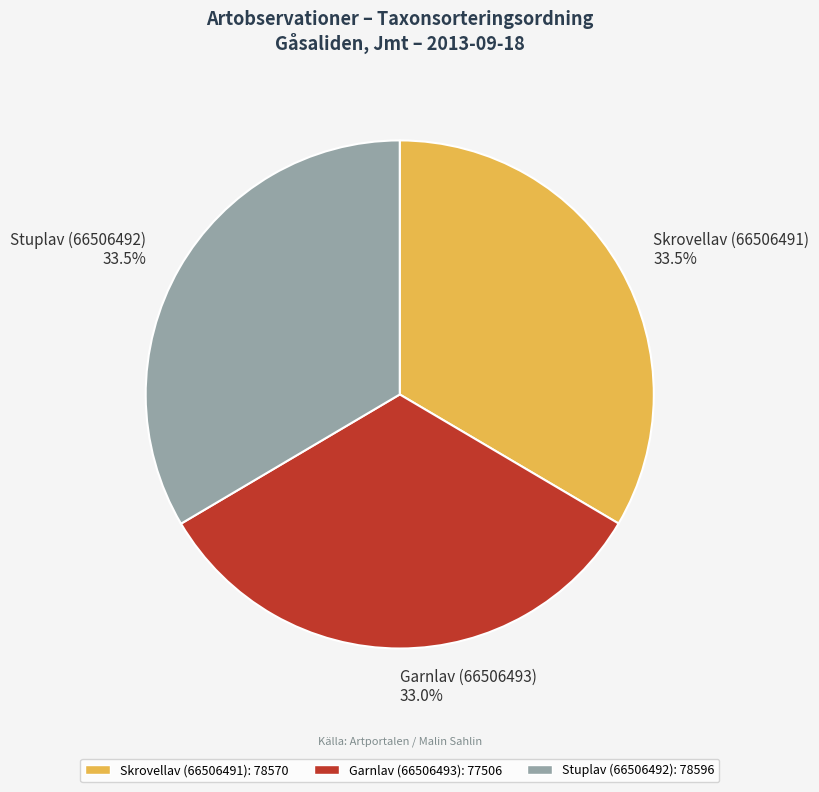

Does any single category account for the majority?

No